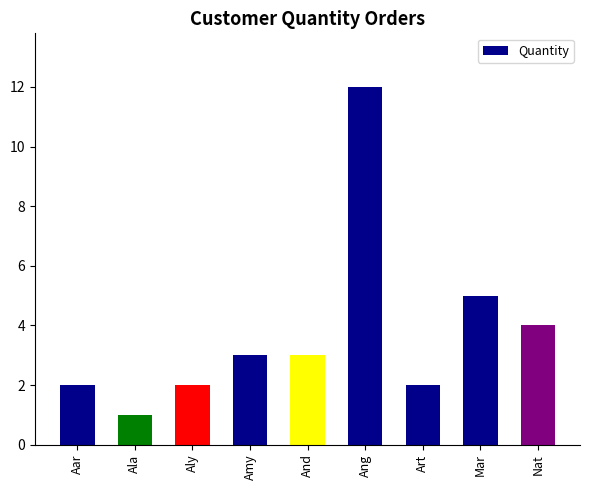

Which label corresponds to the smallest value in the chart?

Ala